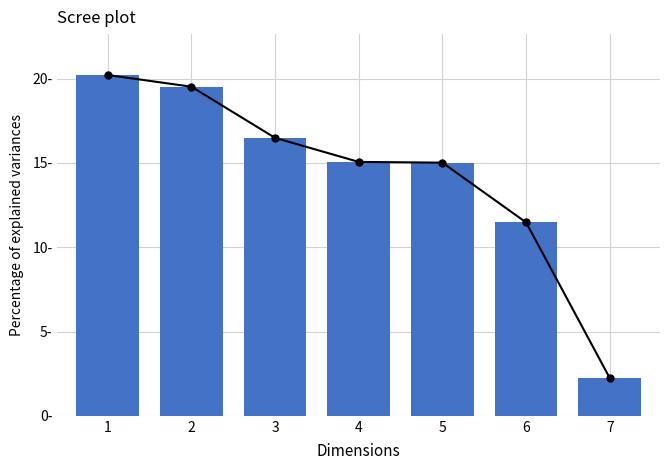

How many bars are there in total?

7